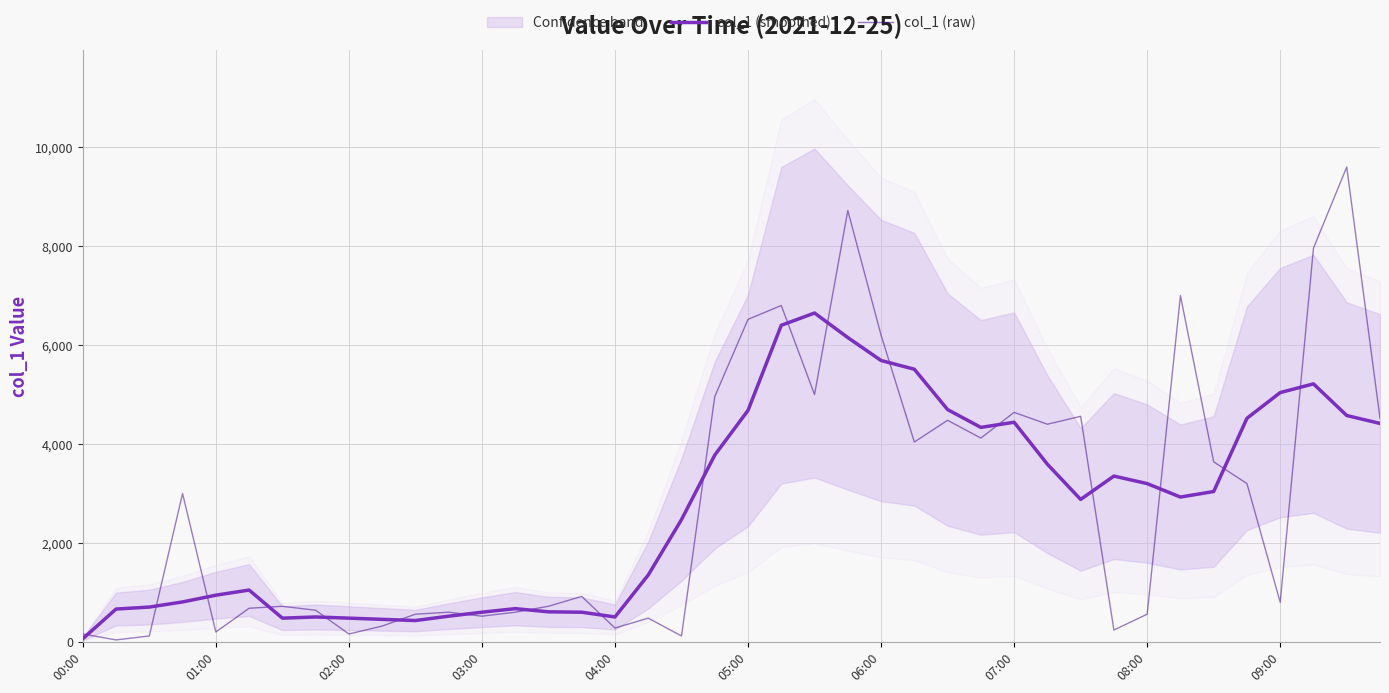

How many times do col_1 (raw) and col_1 (smoothed) cross each other?

18